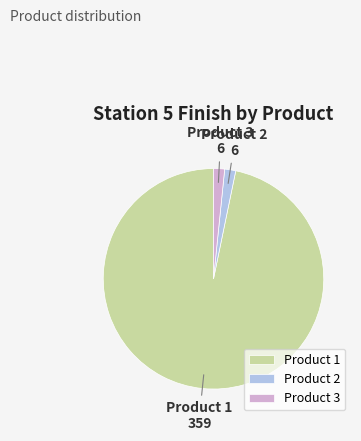

Do Product 1 and Product 2 together represent more than half of the pie?

Yes